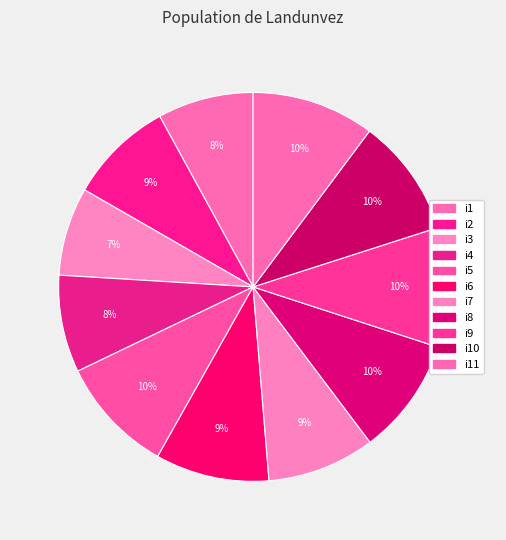

How many slices are in this pie chart?

11